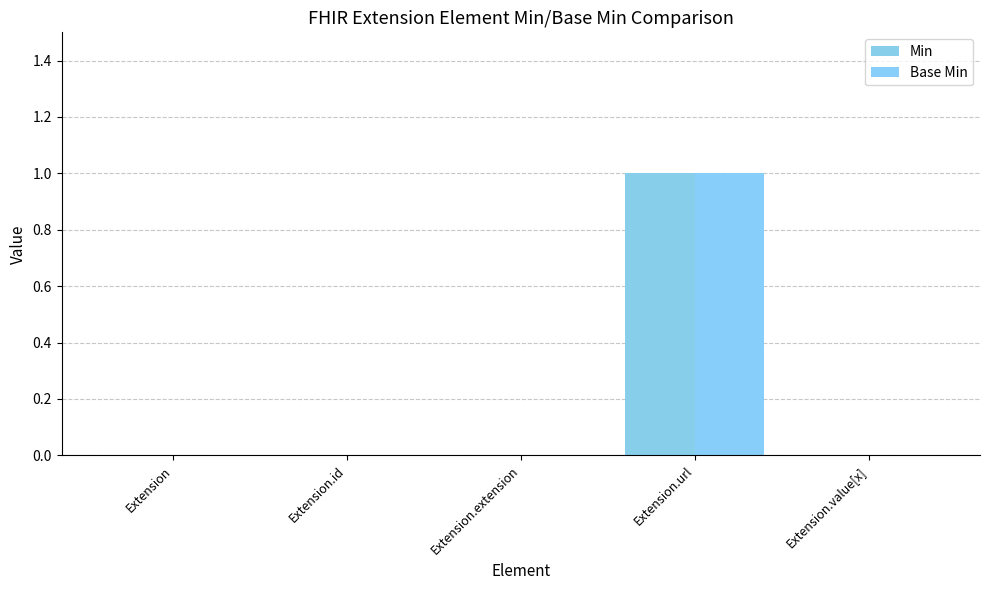

Between Extension.id and Extension.url, which series saw the biggest shift?

Min